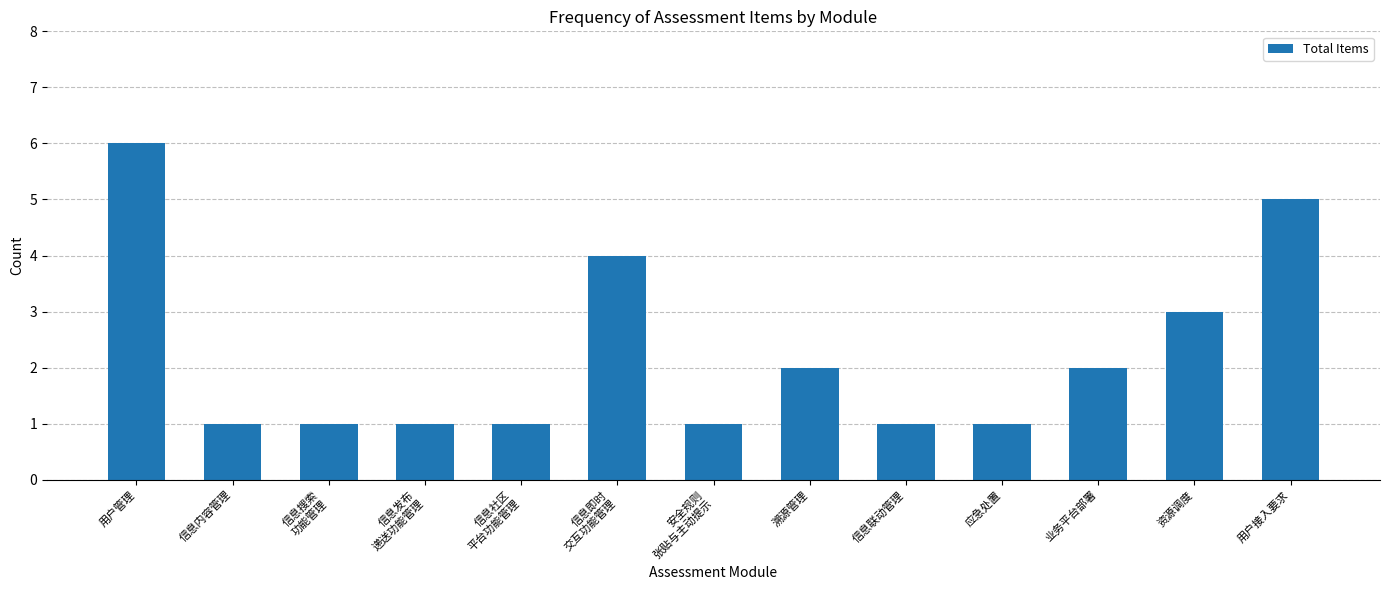

What is the greatest value displayed?

6